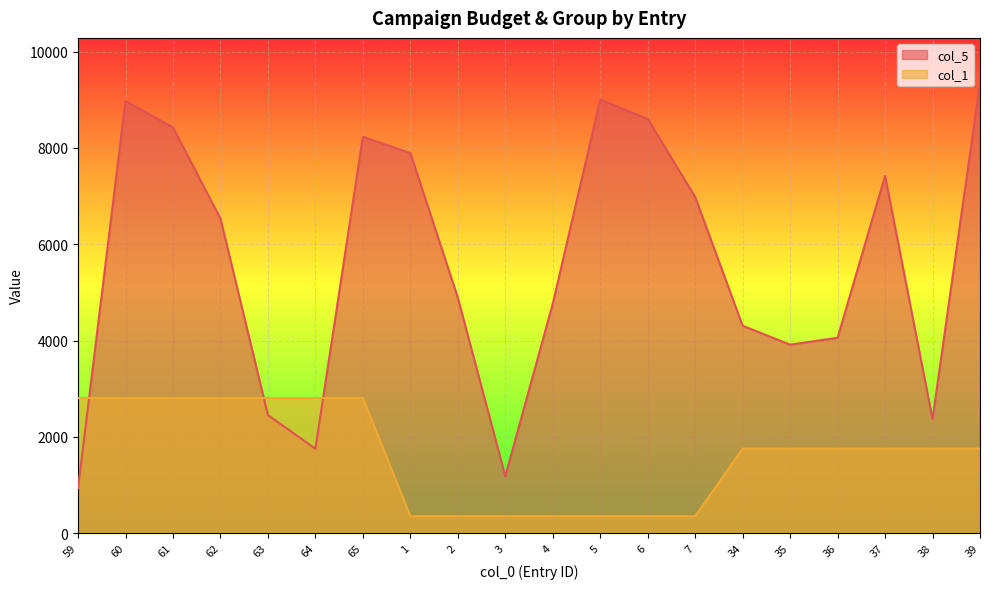

What position from the left is 59?

1